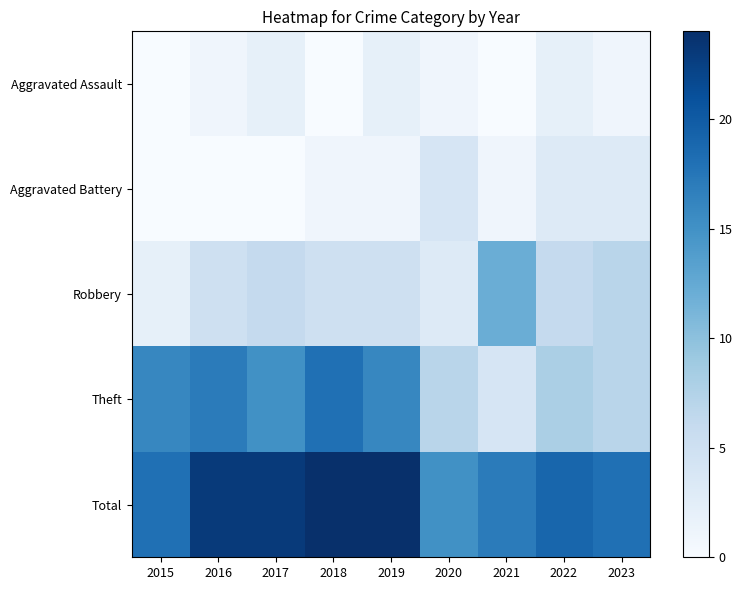

What is the total value across all series at 2020?

30